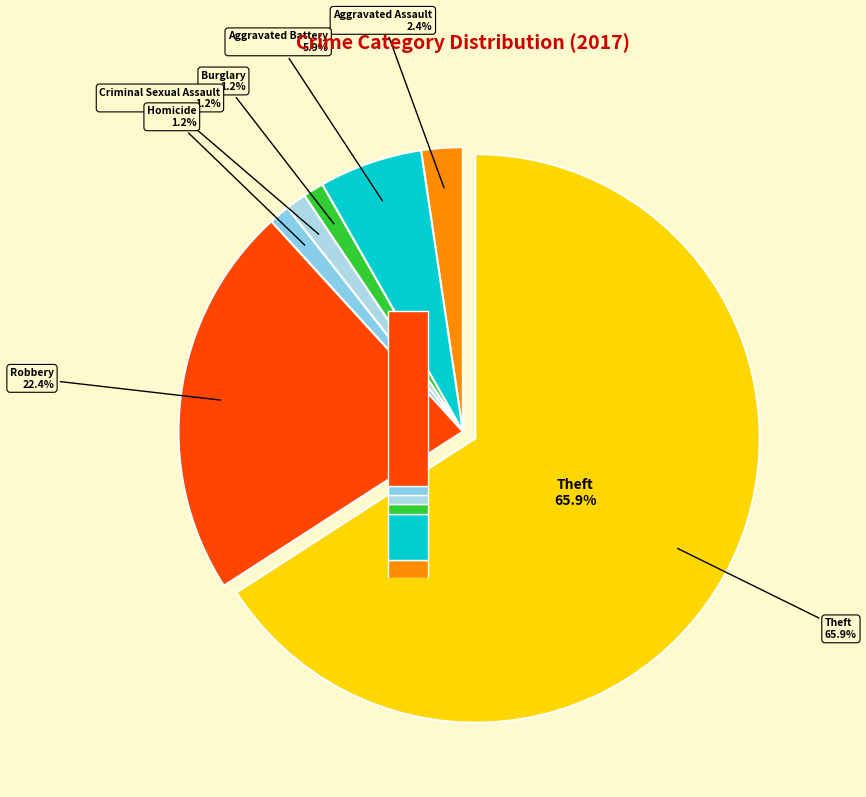

The Burglary slice represents 6% of the pie. True or false?

False